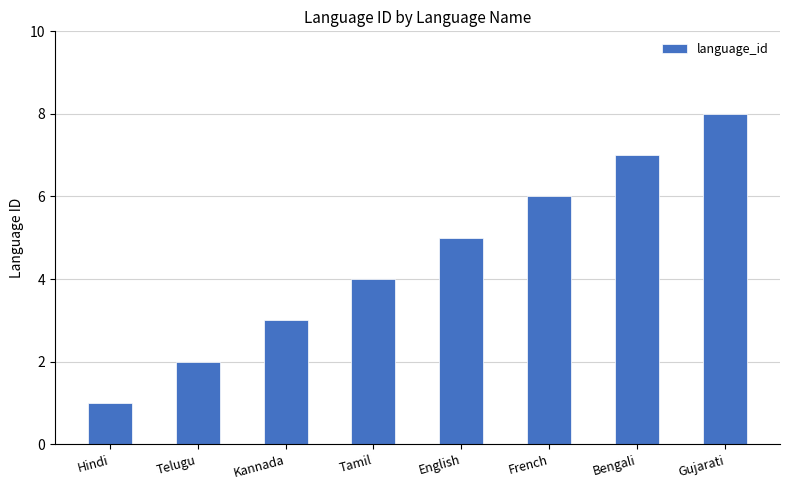

Rank the categories by value from lowest to highest.

Hindi, Telugu, Kannada, Tamil, English, French, Bengali, Gujarati